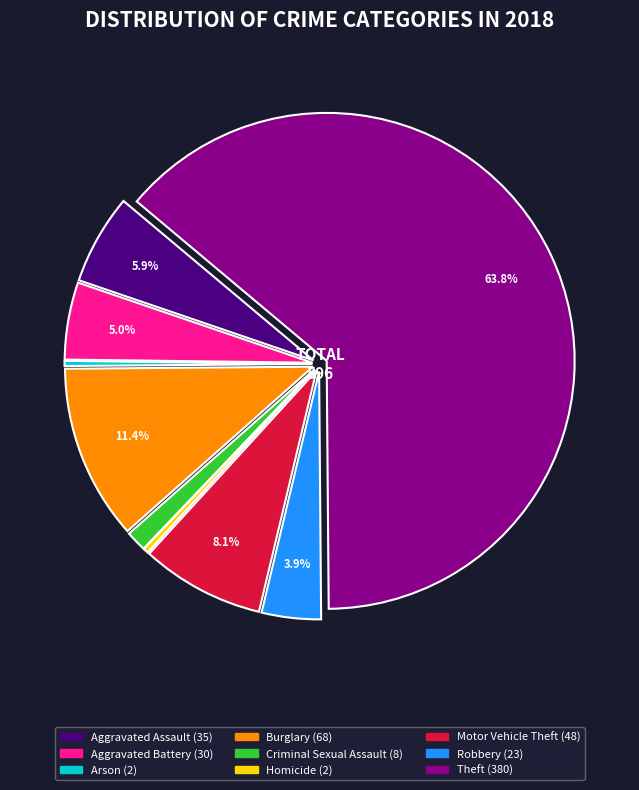

Do Robbery and Homicide together represent more than half of the pie?

No